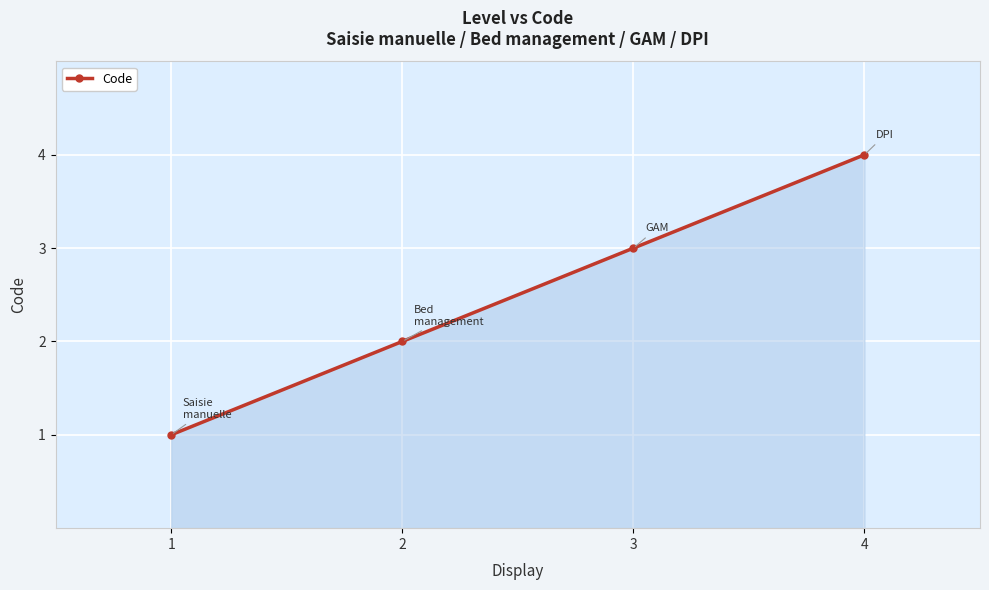

Reading right to left, extract all data points from this chart.

4=4	3=3	2=2	1=1